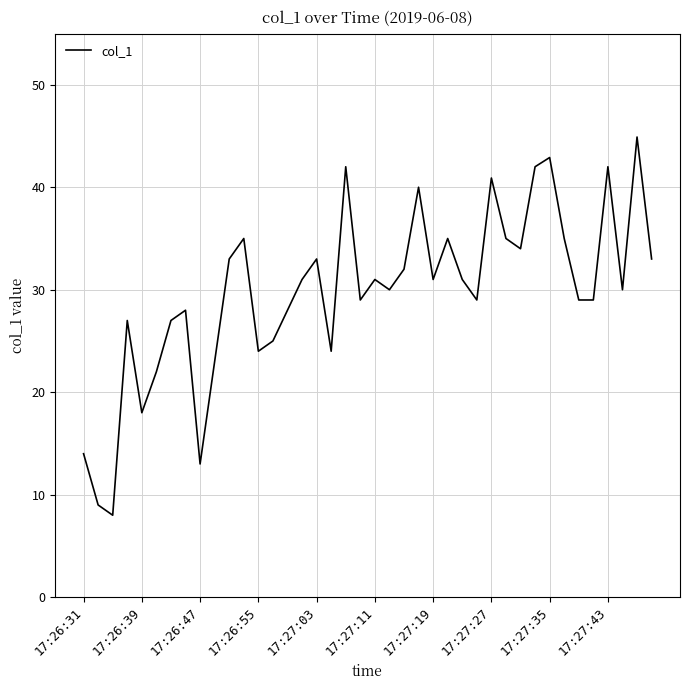

Count the number of data series in this chart.

1